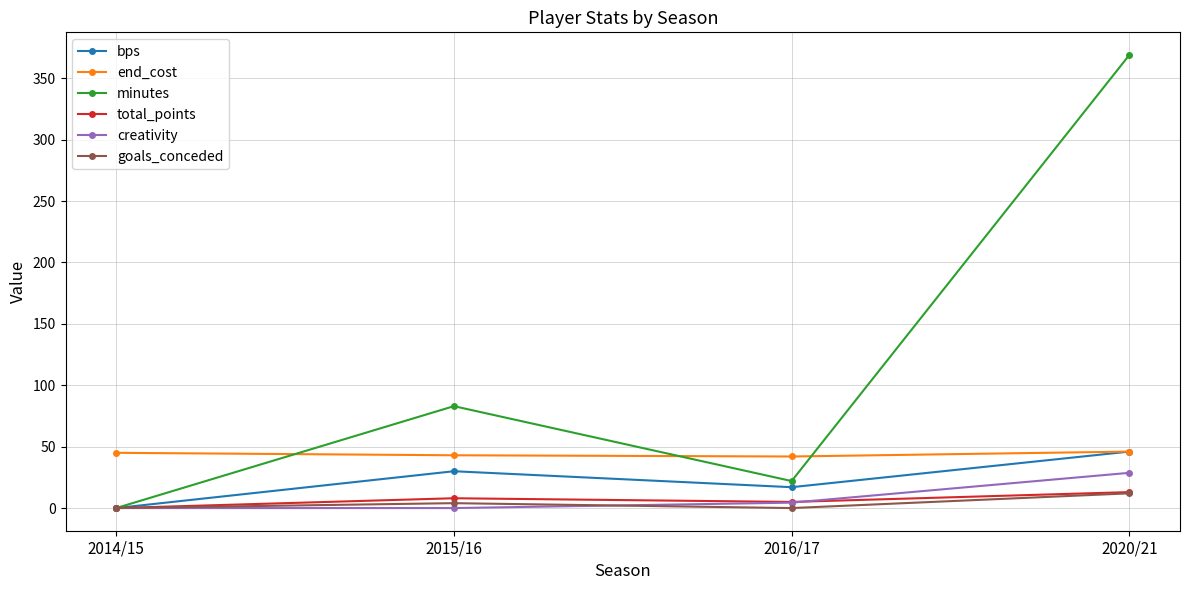

What is the value of the minutes point at the 2nd from the left?

83.0